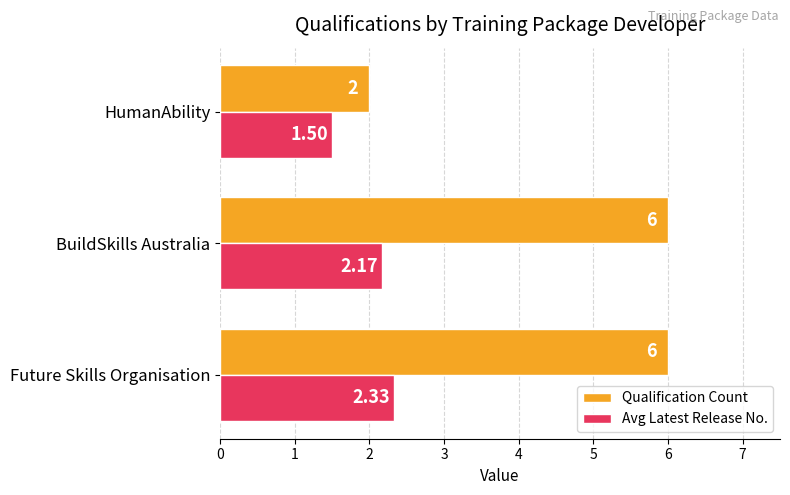

Which series changed the most between Future Skills Organisation and BuildSkills Australia?

Avg Latest Release No.